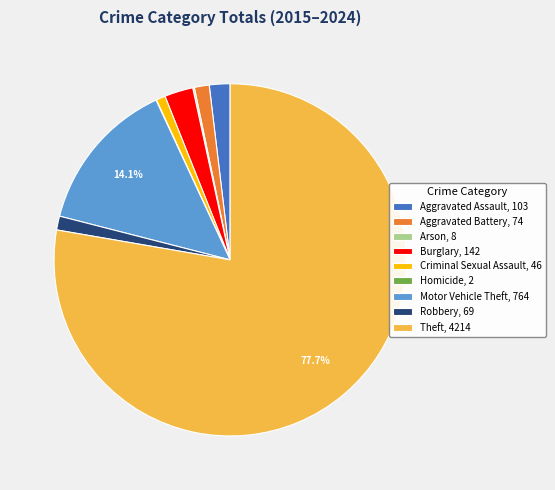

How much of the chart is everything except Motor Vehicle Theft, 764?

85.9%